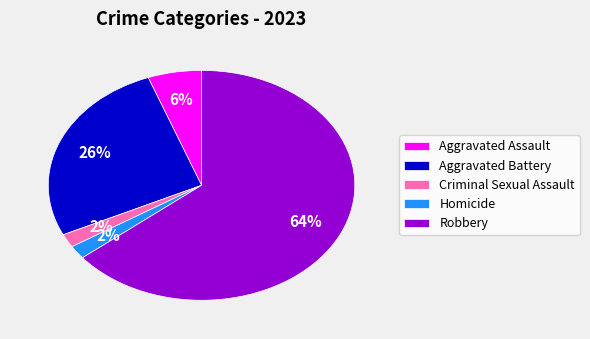

Which category has the biggest portion of the pie?

Robbery